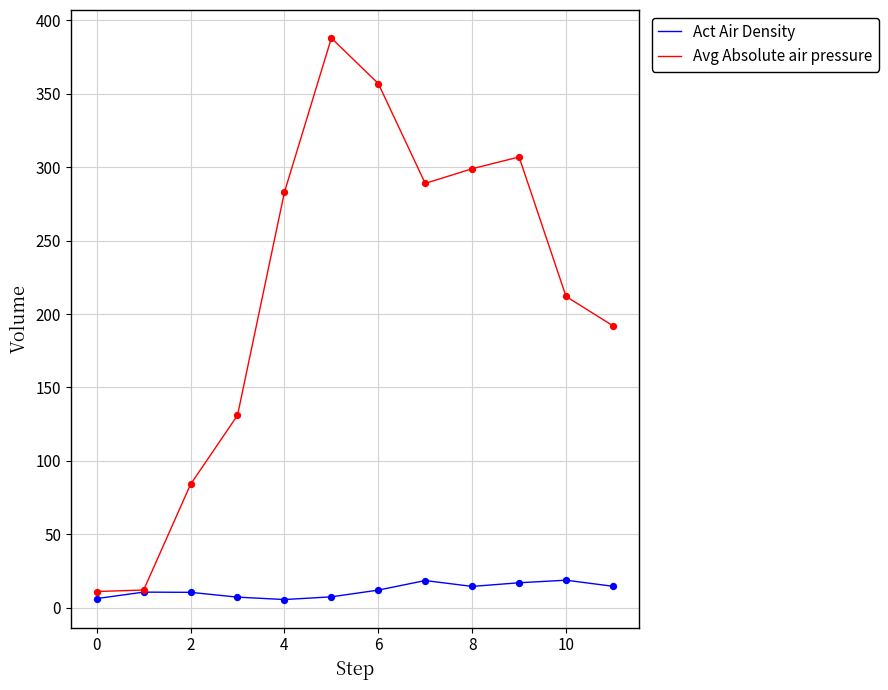

Which series has the widest spread of values?

Avg Absolute air pressure